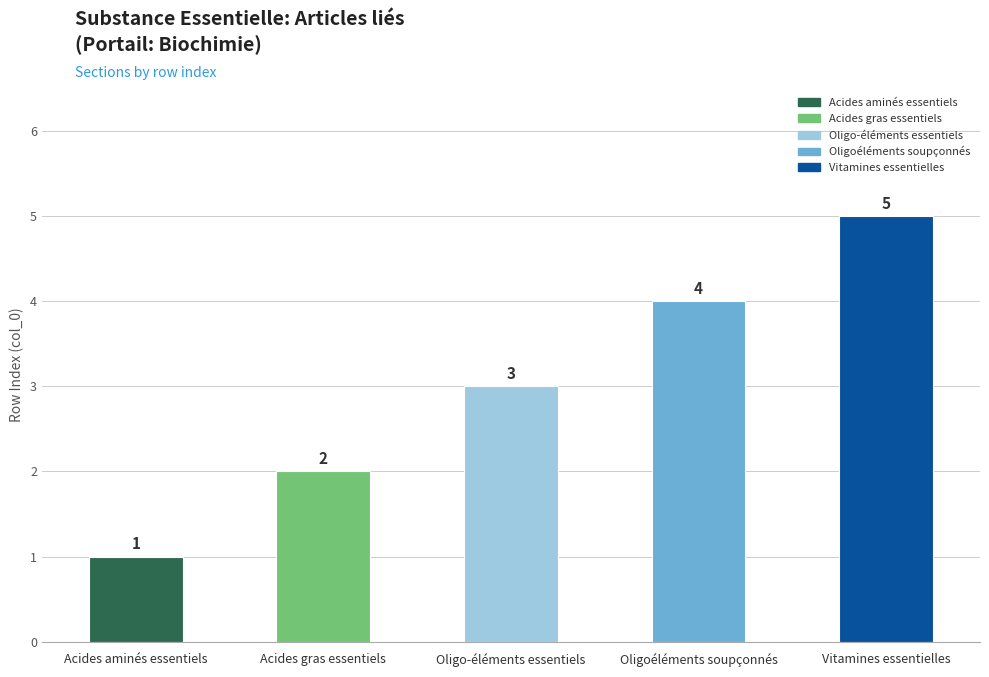

What is the ratio of the value at Oligo-éléments essentiels to the value at Acides gras essentiels?

1.5